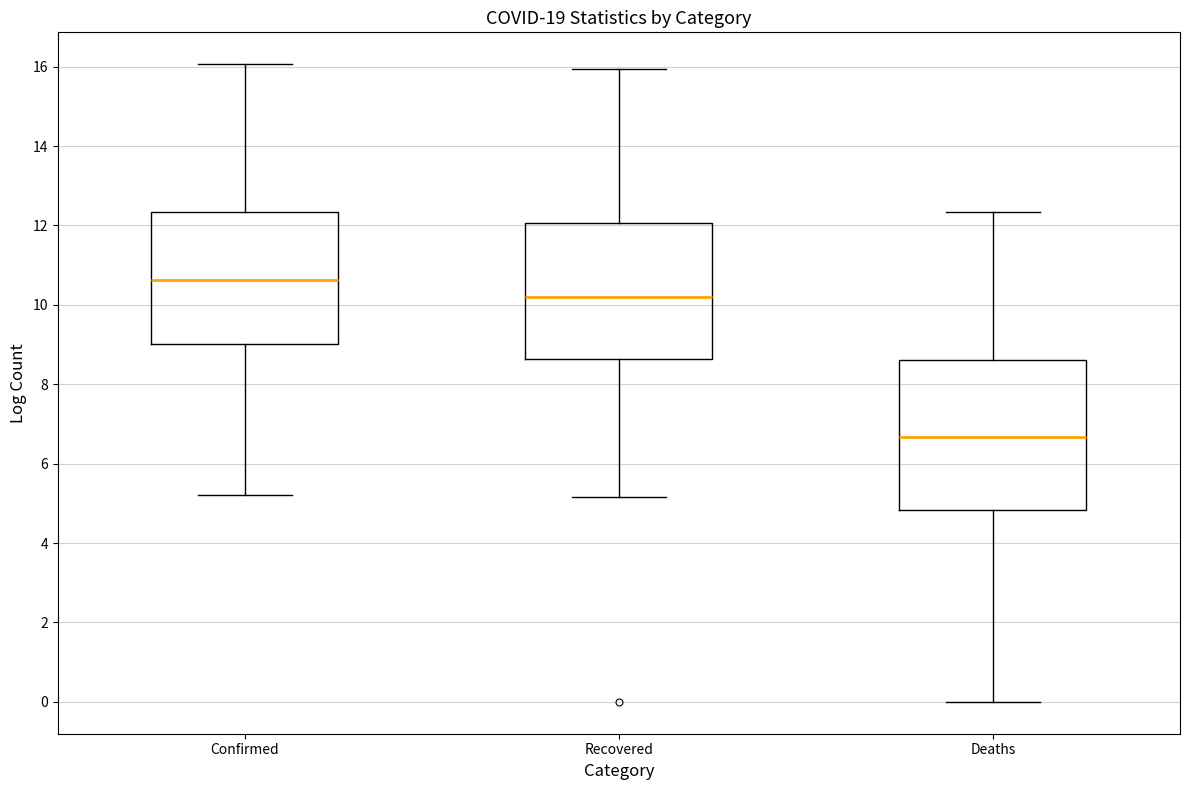

Reading left to right, read every box against the y-axis: the position of its median line, the range the box covers, and the ends of its whiskers. The values are not printed on the chart, so give them approximately, as read against the axis.

Confirmed: median 10.6, box 9.0 to 12.4, whiskers 5.2 to 16.0
Recovered: median 10.2, box 8.6 to 12.0, whiskers 5.2 to 16.0
Deaths: median 6.6, box 4.8 to 8.6, whiskers 0.0 to 12.4